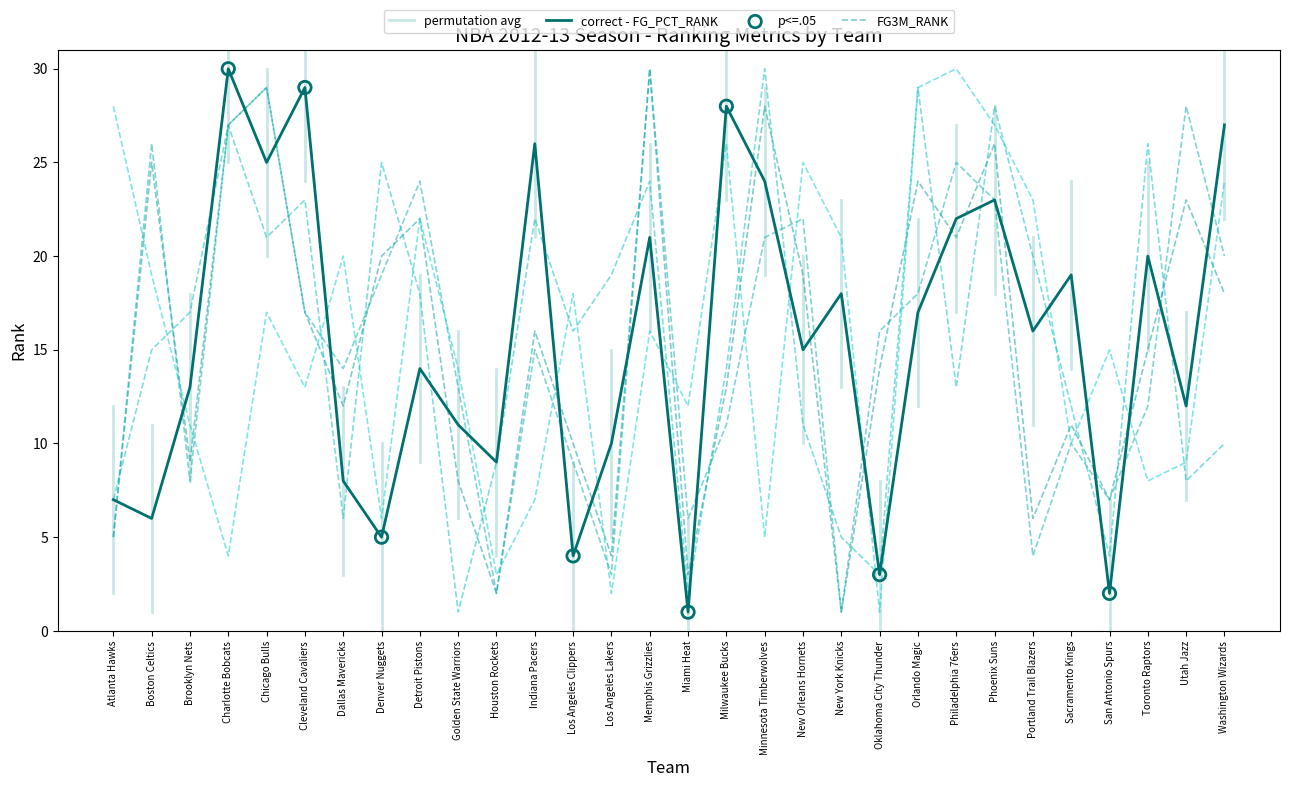

At how many categories does at least one series exceed 18?

23